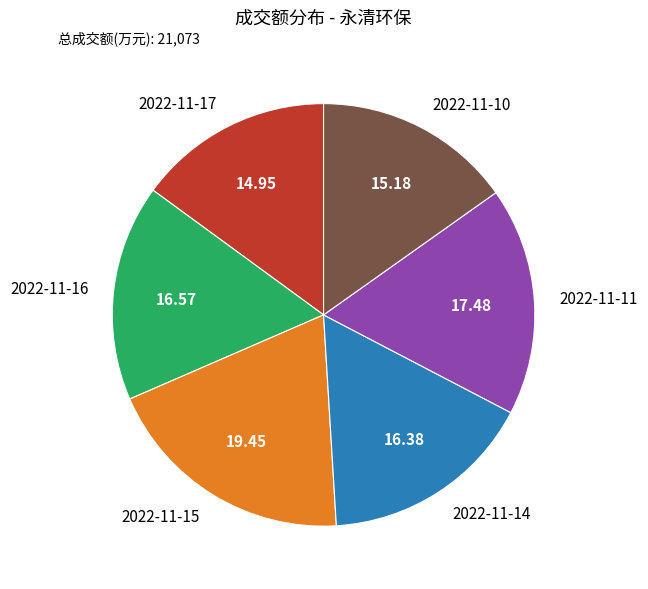

Combined, do 2022-11-14 and 2022-11-15 account for over 50%?

No